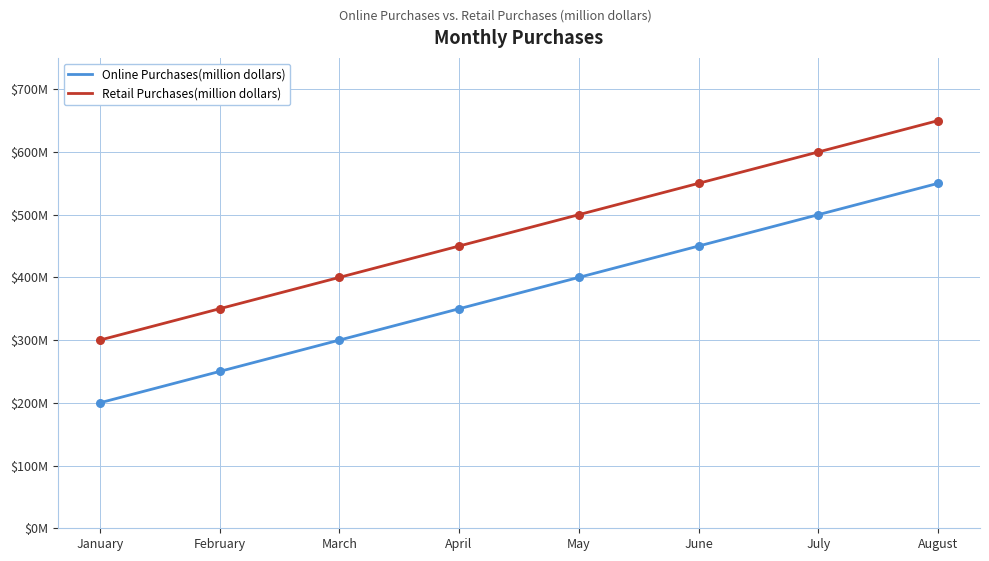

What is the total value across all series at June?

1000